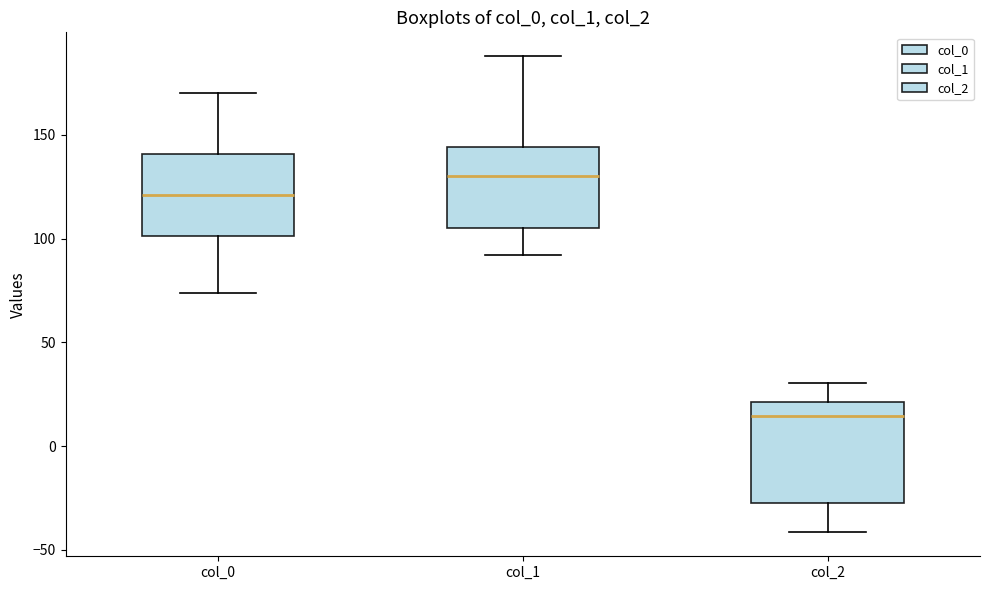

Where does the upper whisker of the box for col_2 end on the y-axis? The values are not printed on the chart, so give them approximately, as read against the axis.

30